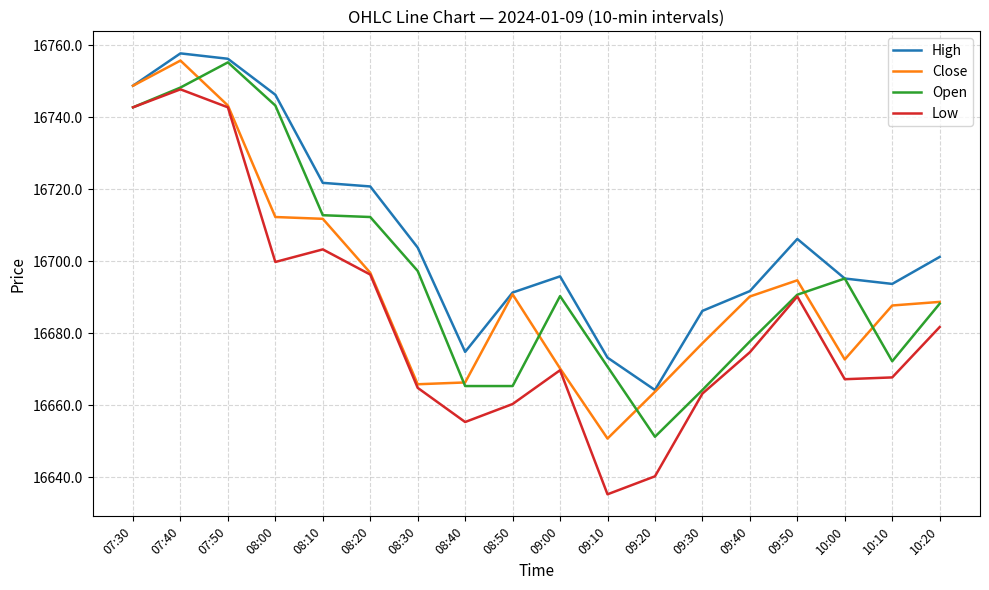

What is the average value of the Low series?

16683.5